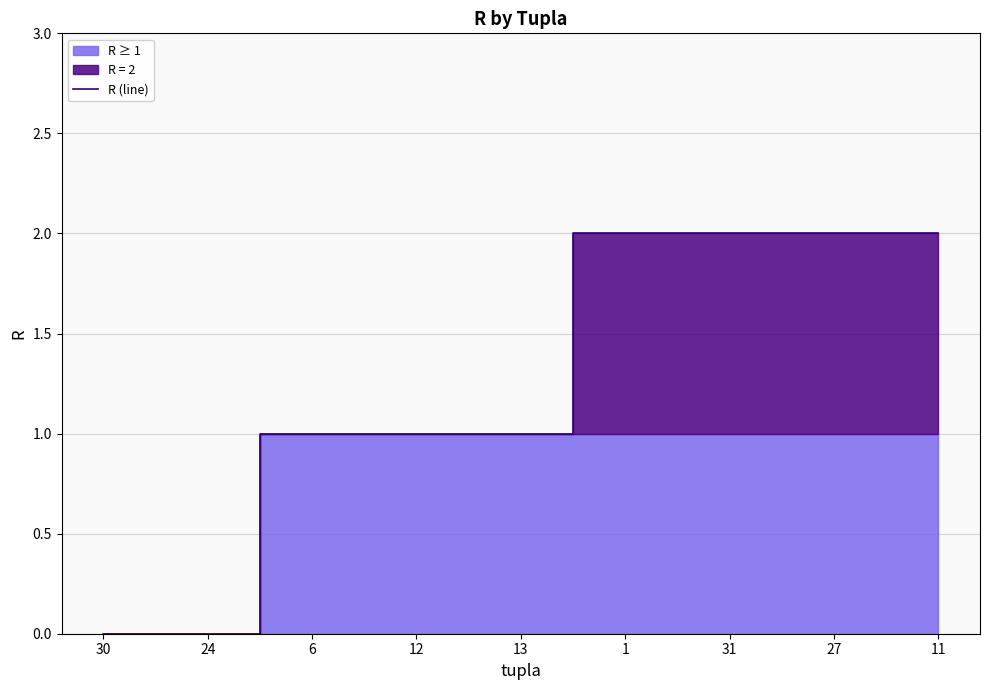

What value does the data have at 13?

1